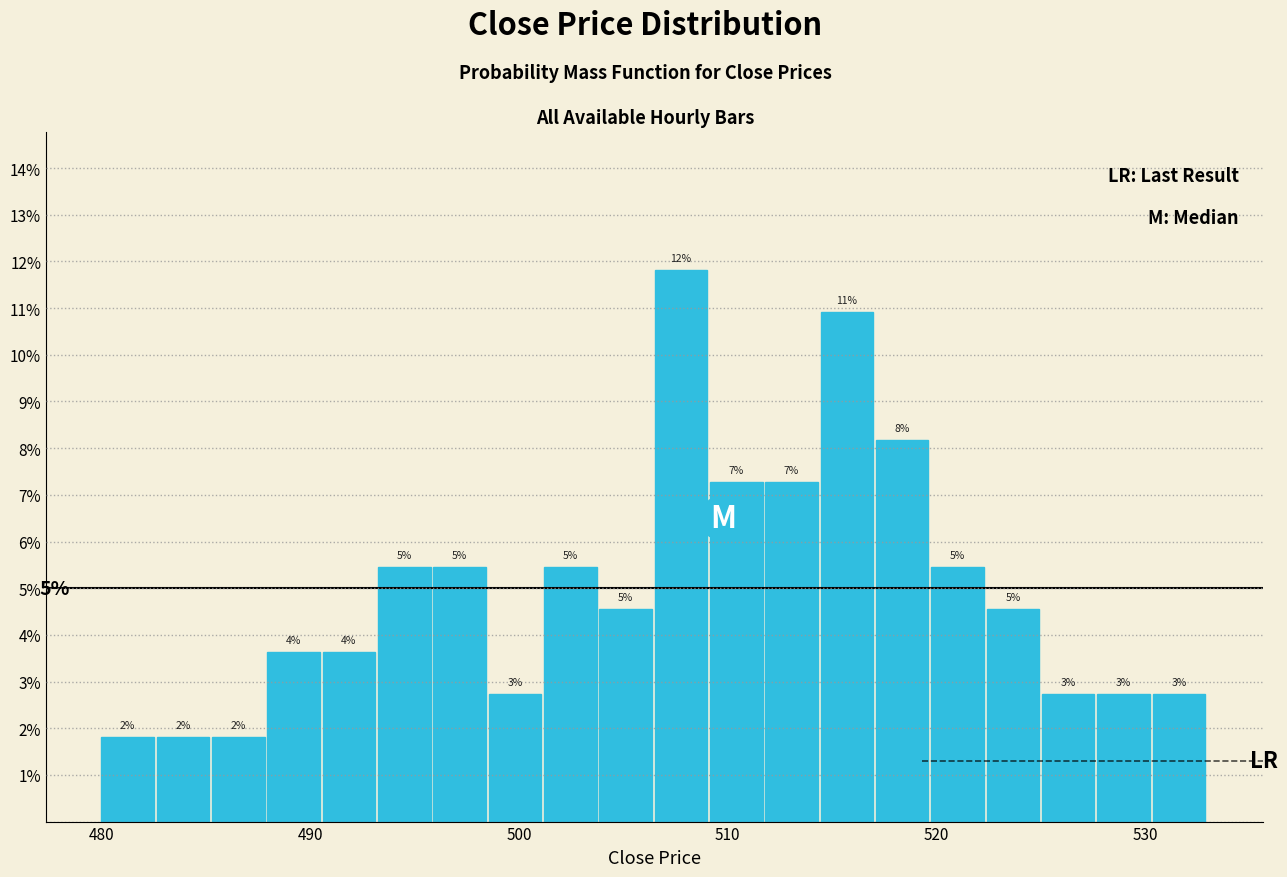

Read against the x-axis, roughly where is the centre of the tallest bar?

508